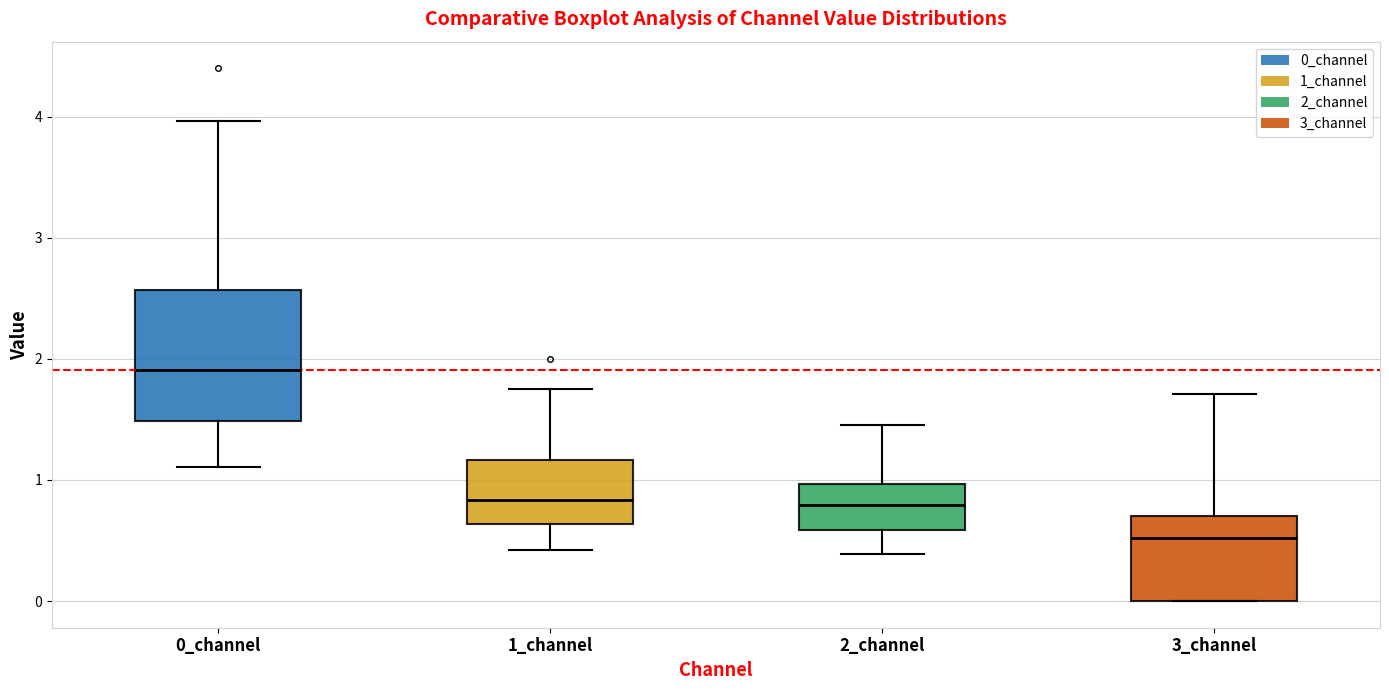

Which box's median line is the highest?

0_channel